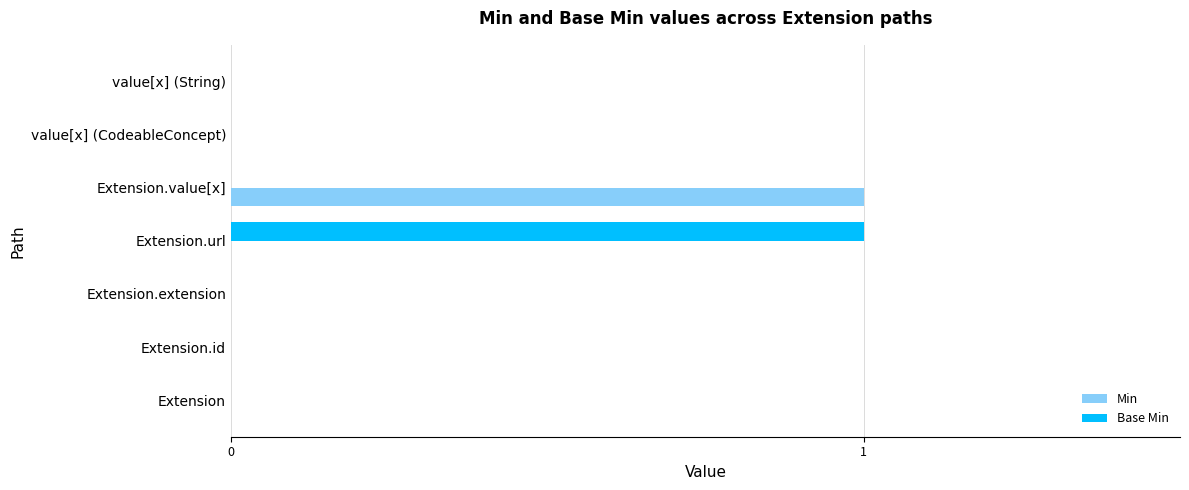

True or false: Min has a value of 1 at Extension.value[x].

True